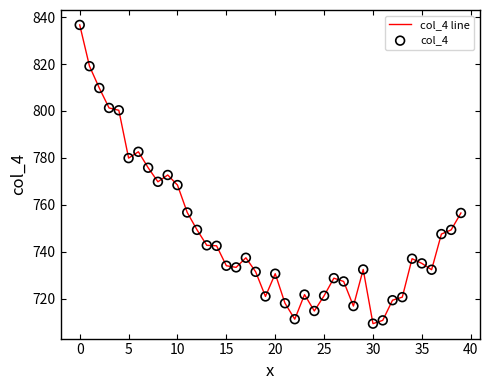

What is the greatest value displayed?

836.7